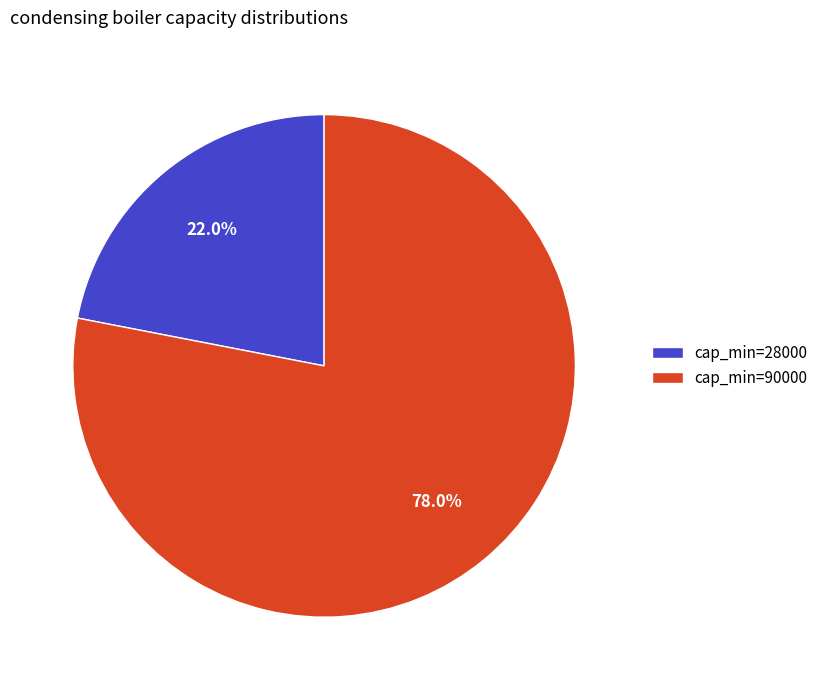

Between cap_min=28000 and cap_min=90000, which is larger?

cap_min=90000